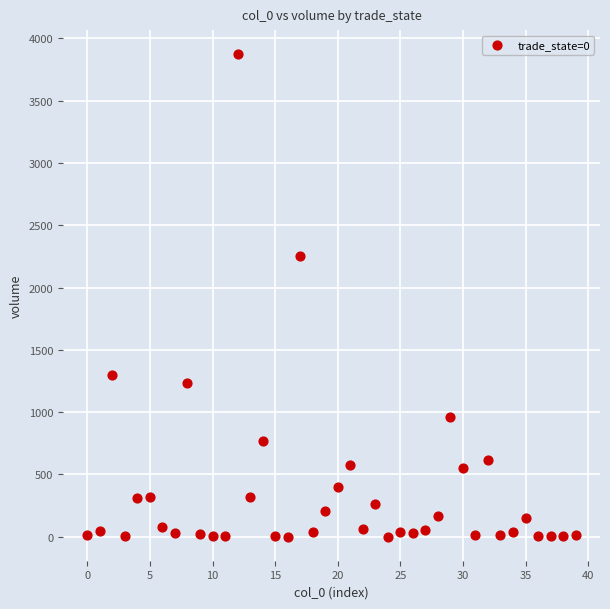

What Y value in the scatter plot is closest to 1936?

2251.0